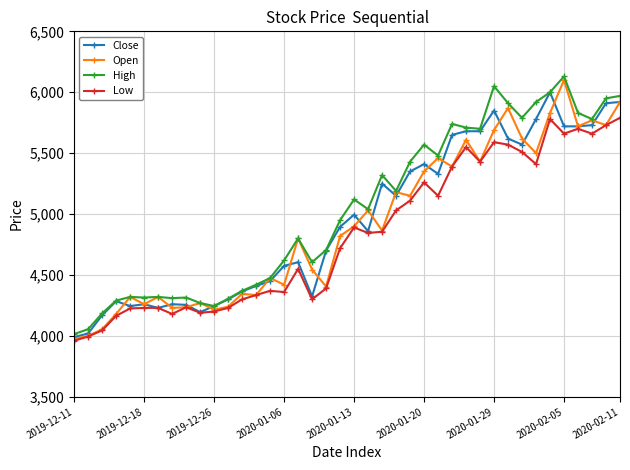

What is the minimum value for Open?

3975